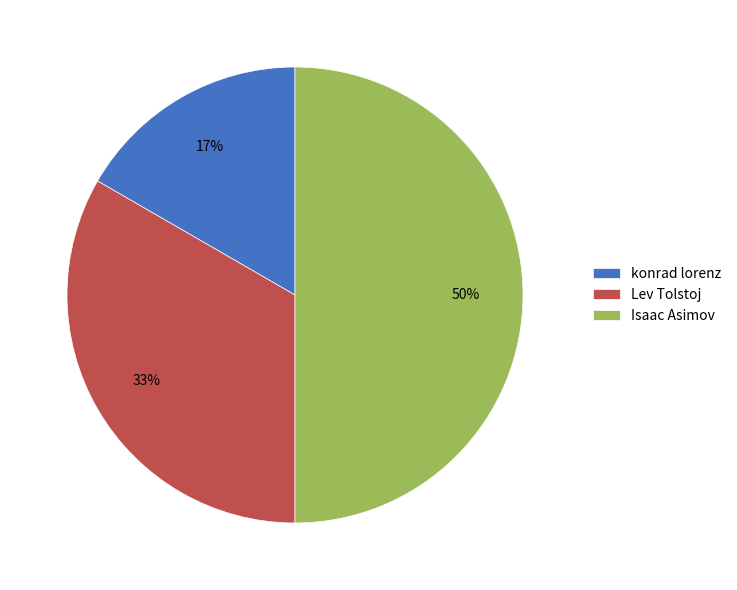

To the nearest percent, what is the average slice percentage?

33%